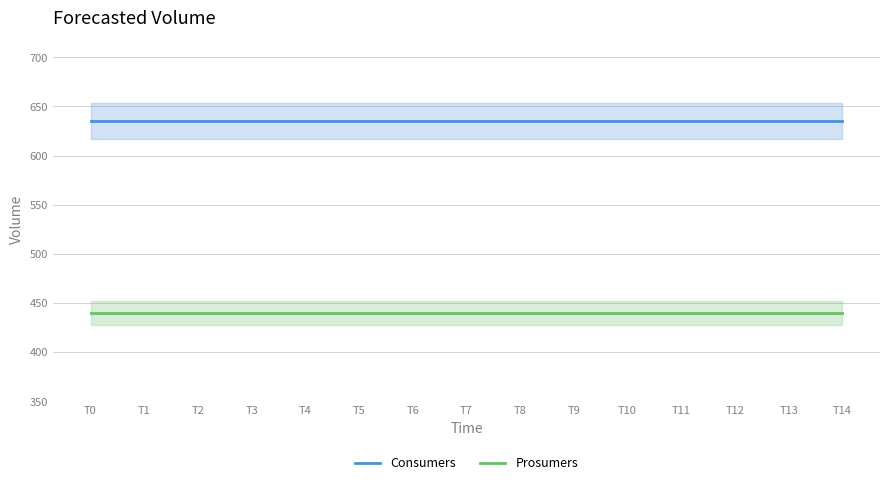

At T4, list the series in order from smallest to largest.

Prosumers, Consumers